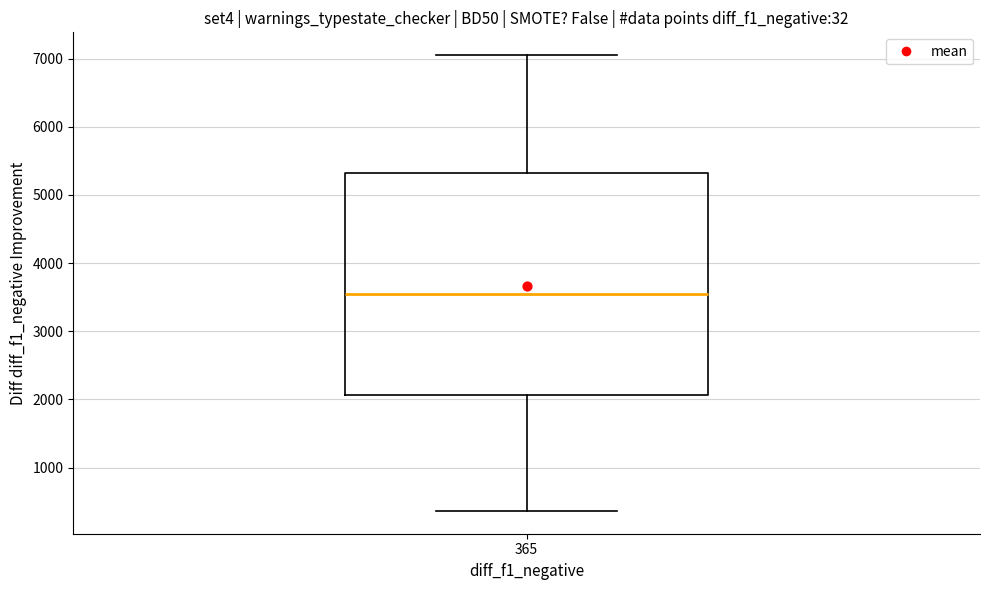

Transcribe this box plot: give where the median line is, the range the box spans, and where the two whiskers end, as read against the y-axis. The values are not printed on the chart, so give them approximately, as read against the axis.

median 3600, box 2100 to 5300, whiskers 400 to 7100